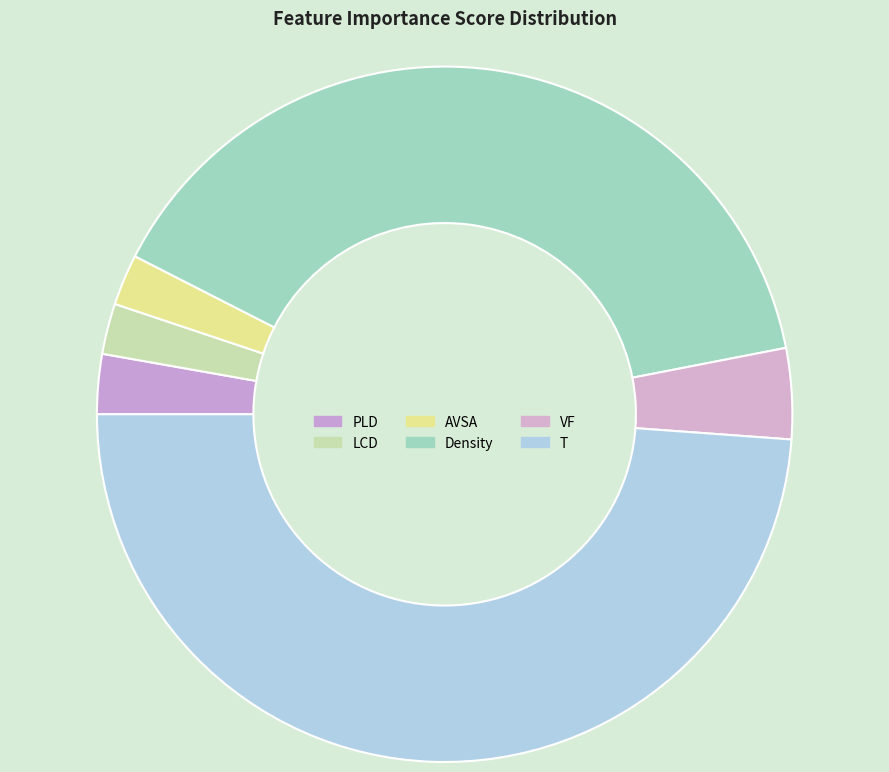

To the nearest percent, what percentage of the pie is VF?

4%